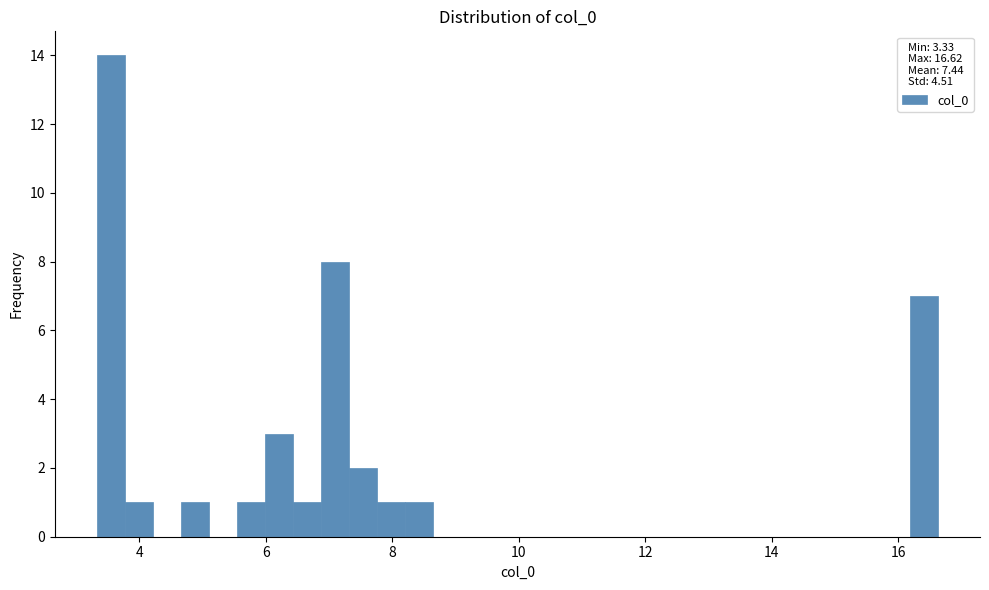

Read against the x-axis, roughly where is the centre of the tallest bar?

3.6